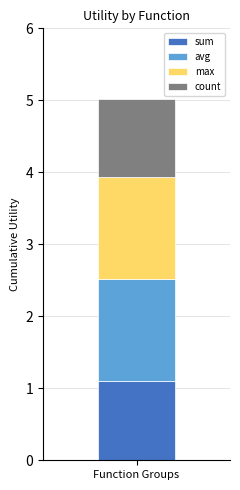

Read the sum value at Function Groups.

1.1